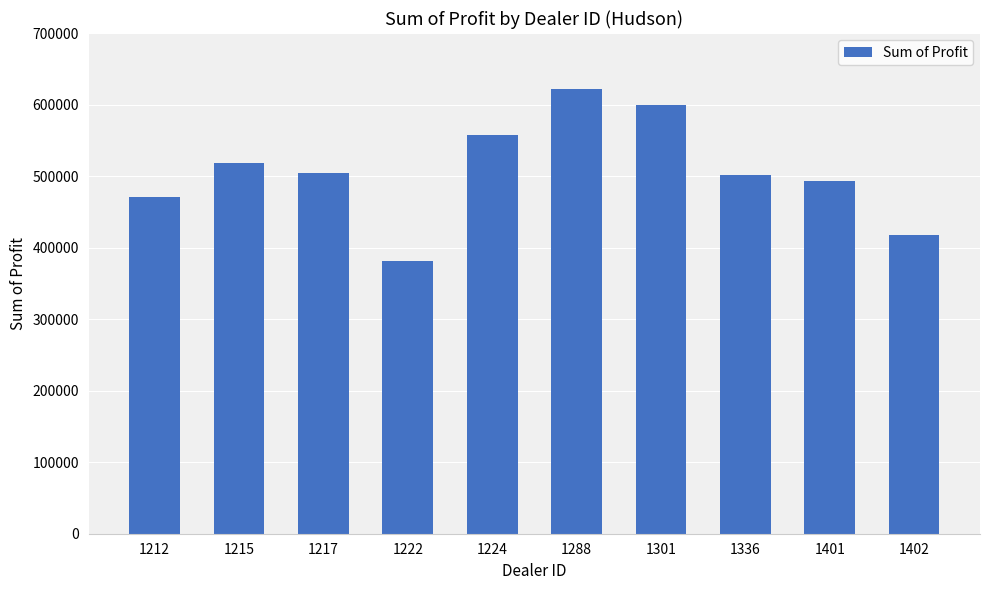

Which label corresponds to the smallest value in the chart?

1222